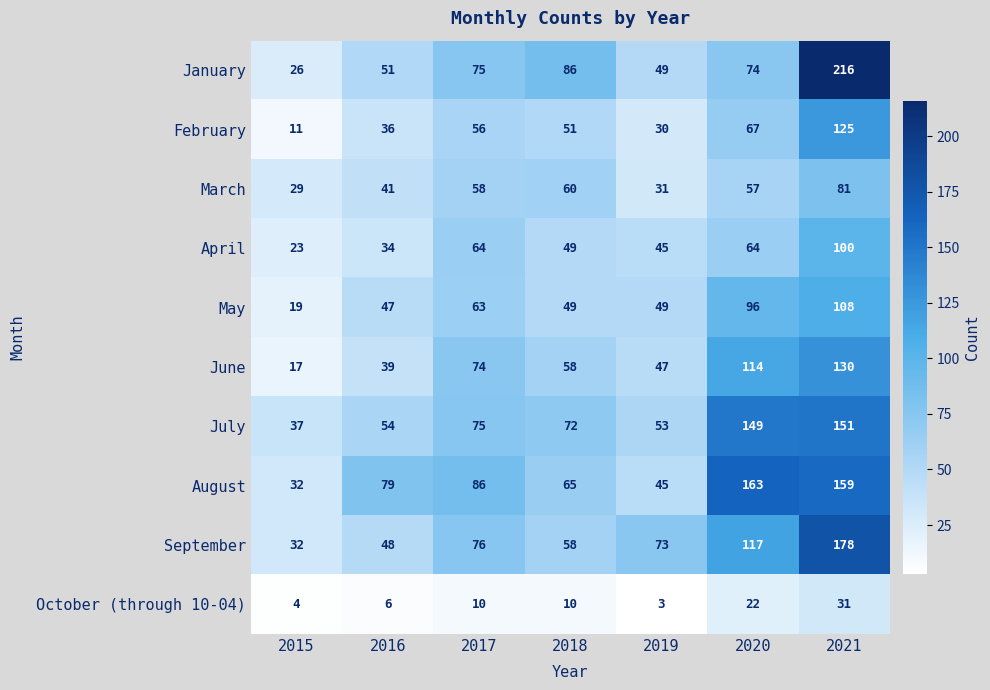

Which series changed the most between 2019 and 2020?

August